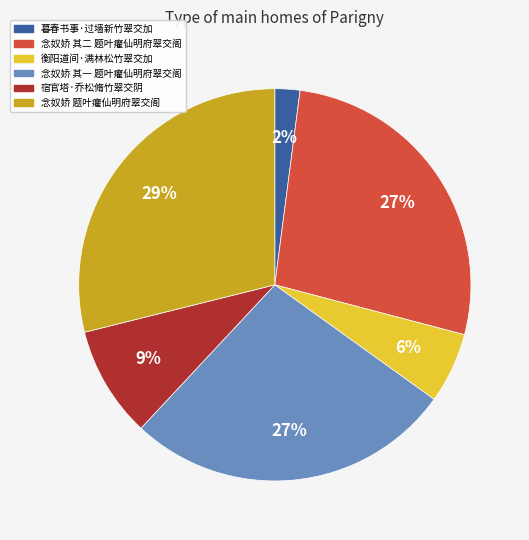

Does any single category account for the majority?

No